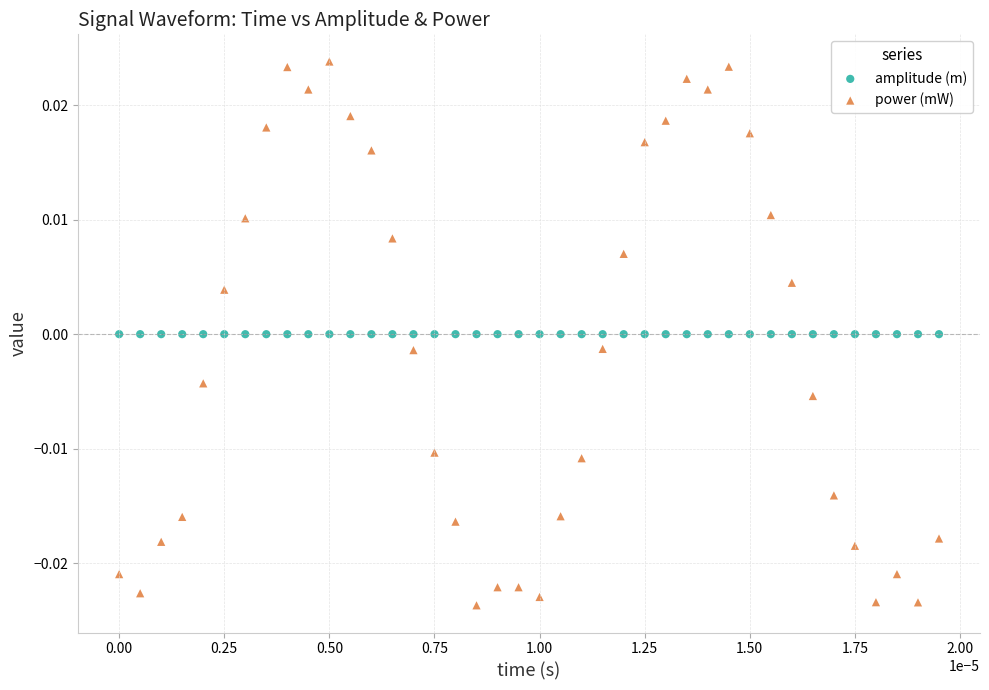

What are all the series names shown in the legend?

amplitude (m), power (mW)